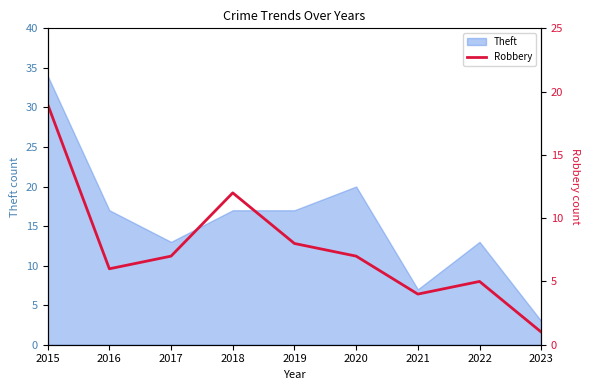

At which label does Theft reach its peak?

2015